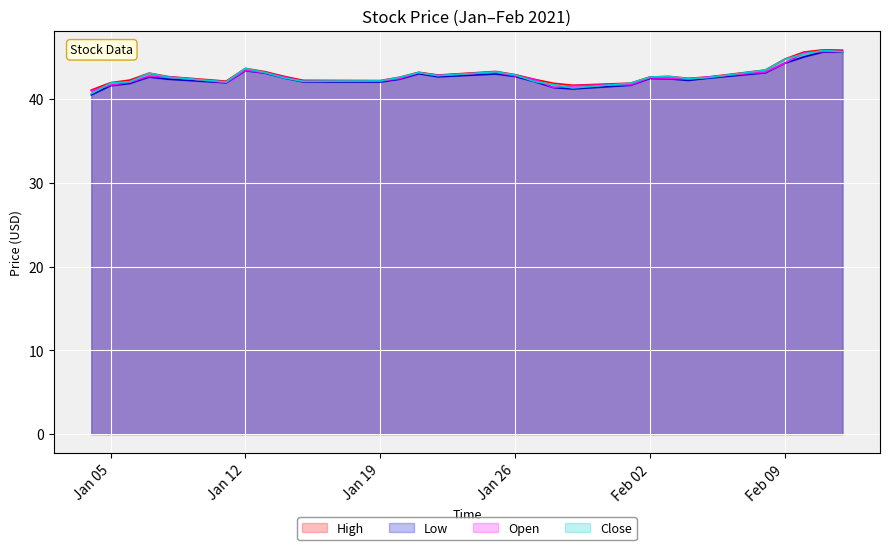

Read the Close value at 2021-01-25.

43.3